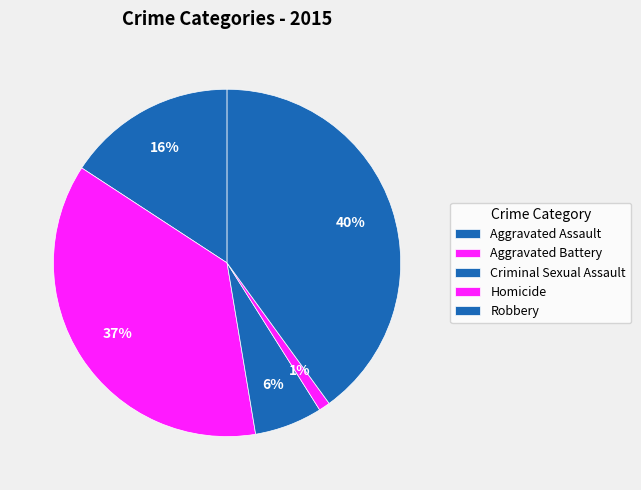

How many slices are in this pie chart?

5